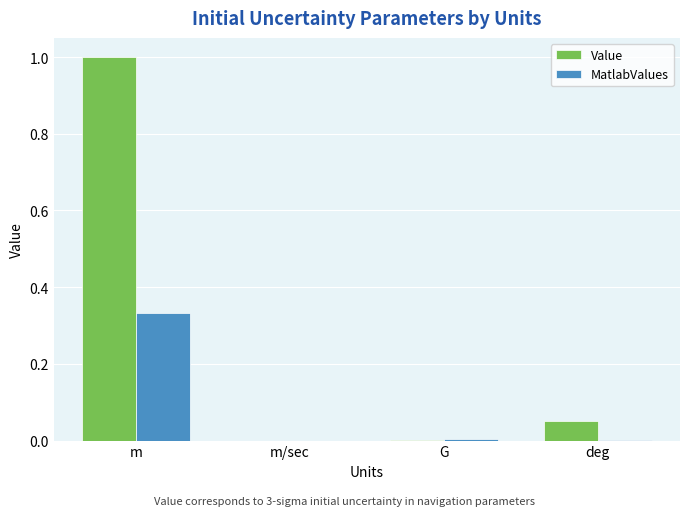

What is the sum of all Value values?

1.1